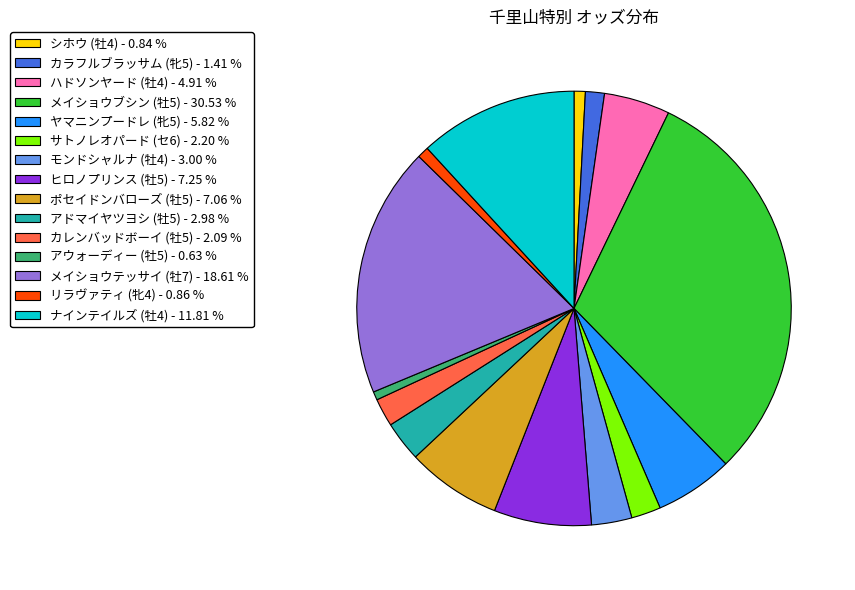

What is the ratio of the value at モンドシャルナ (牡4) to the value at ハドソンヤード (牡4)?

0.6